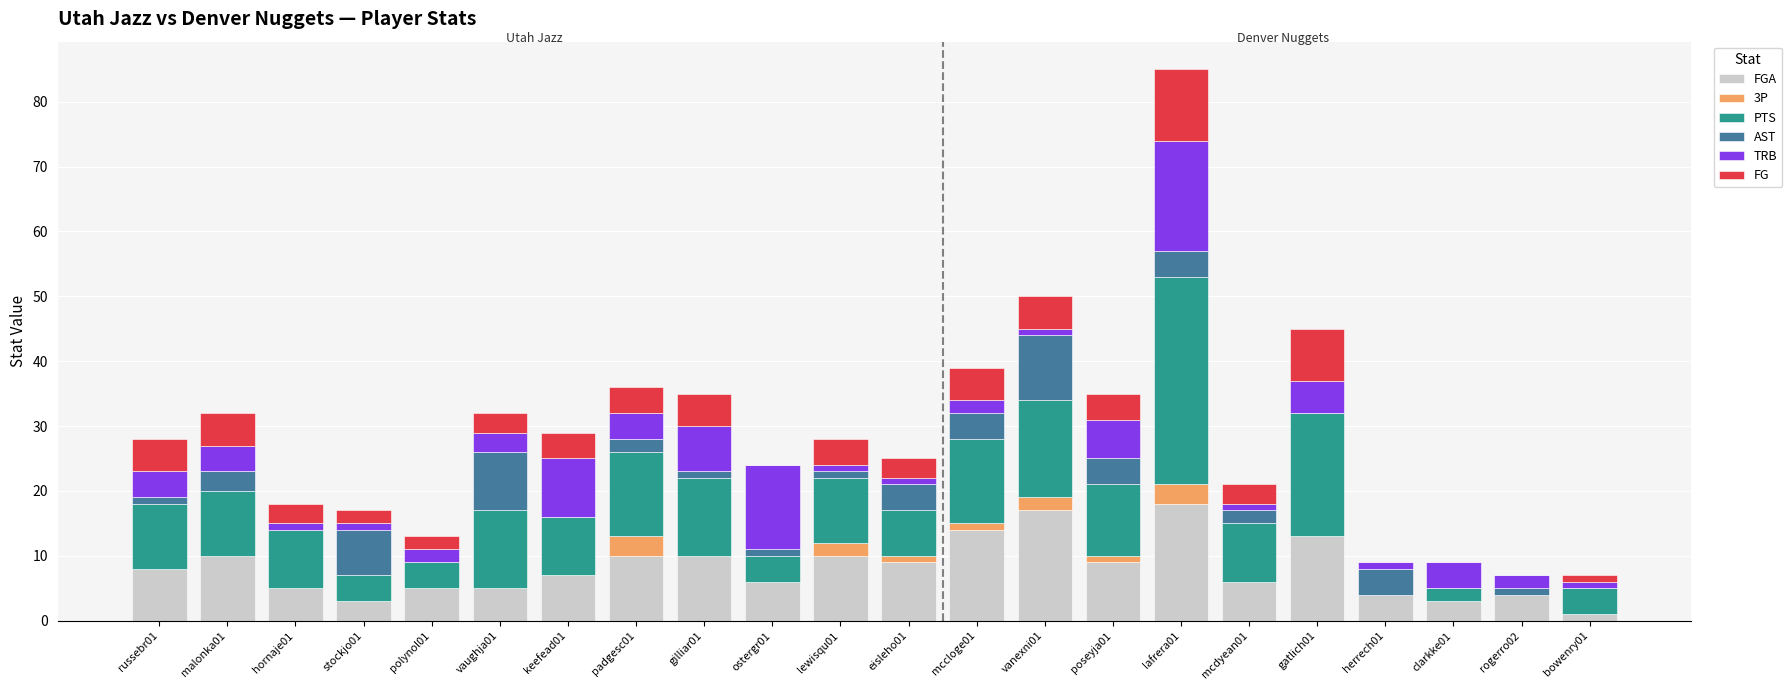

What is the difference between the FGA values at lafrera01 and eisleho01?

9